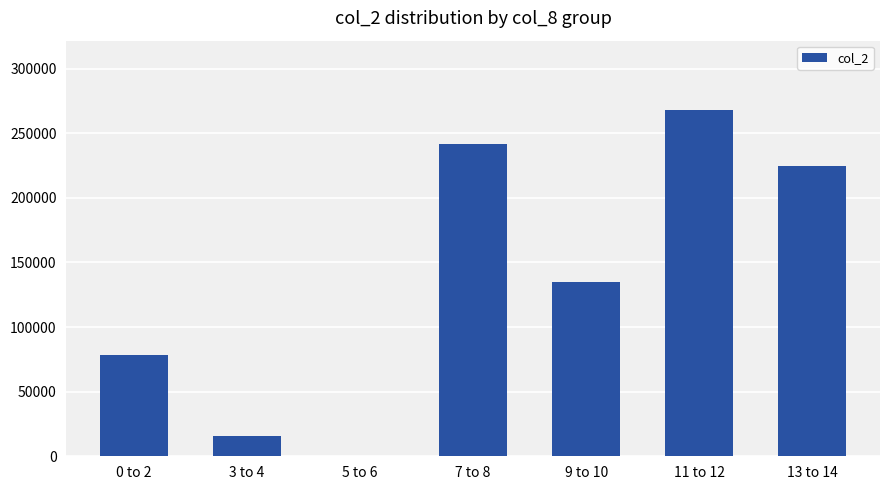

Which category has the highest value across all series?

11 to 12